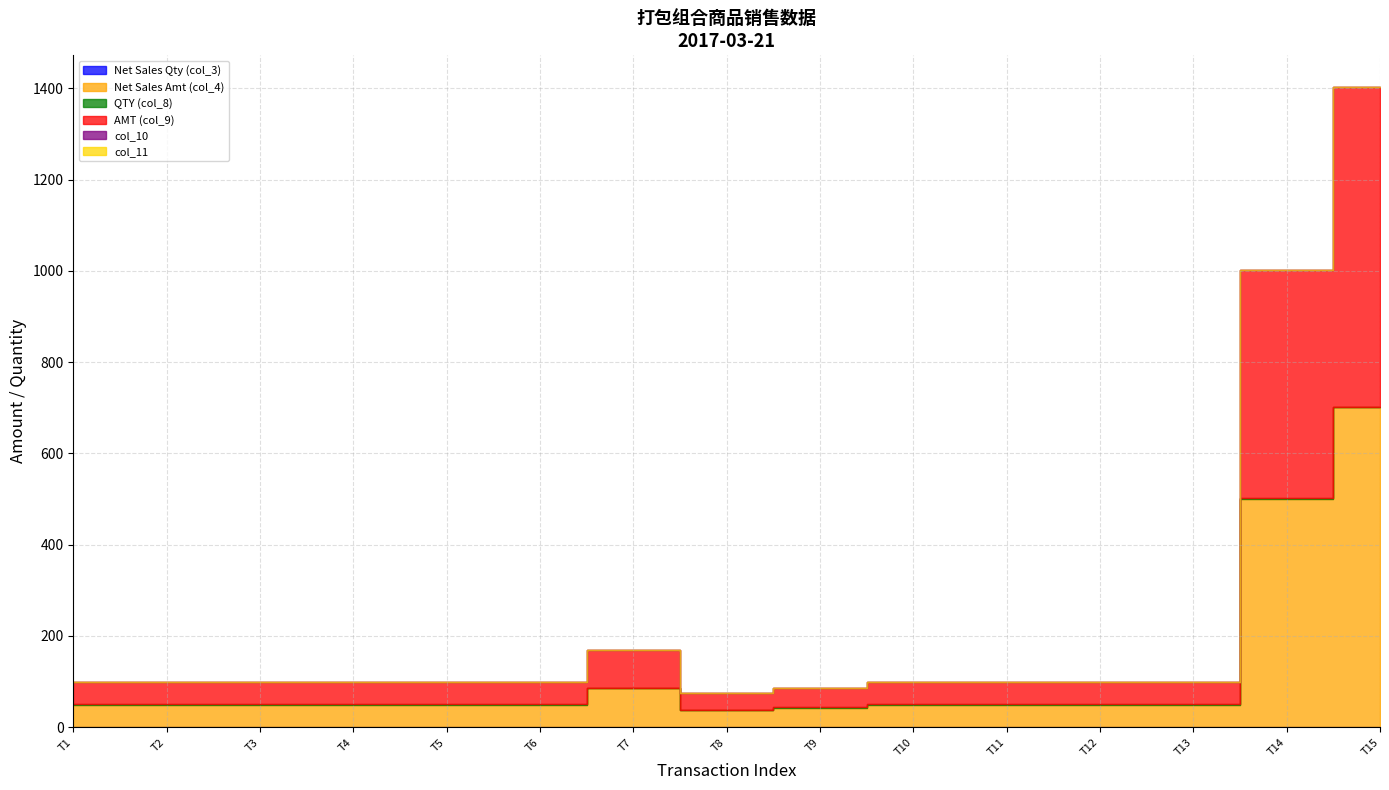

What is the difference between the highest and lowest values at 2017-03-21-11?

48